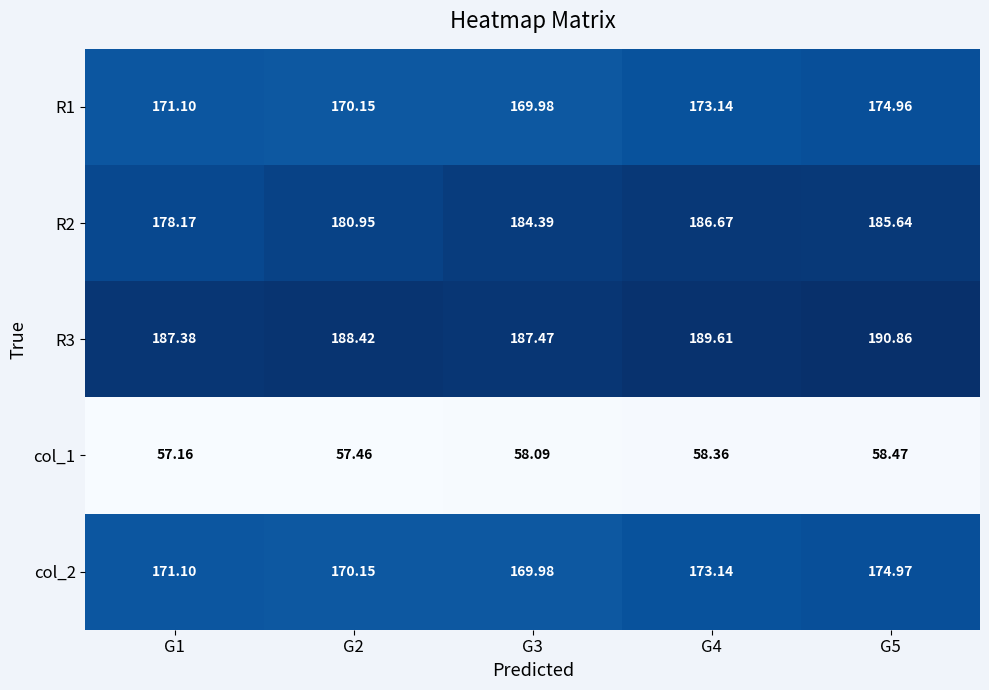

Is the value of R3 at G2 greater than the value of col_1 at G1?

Yes